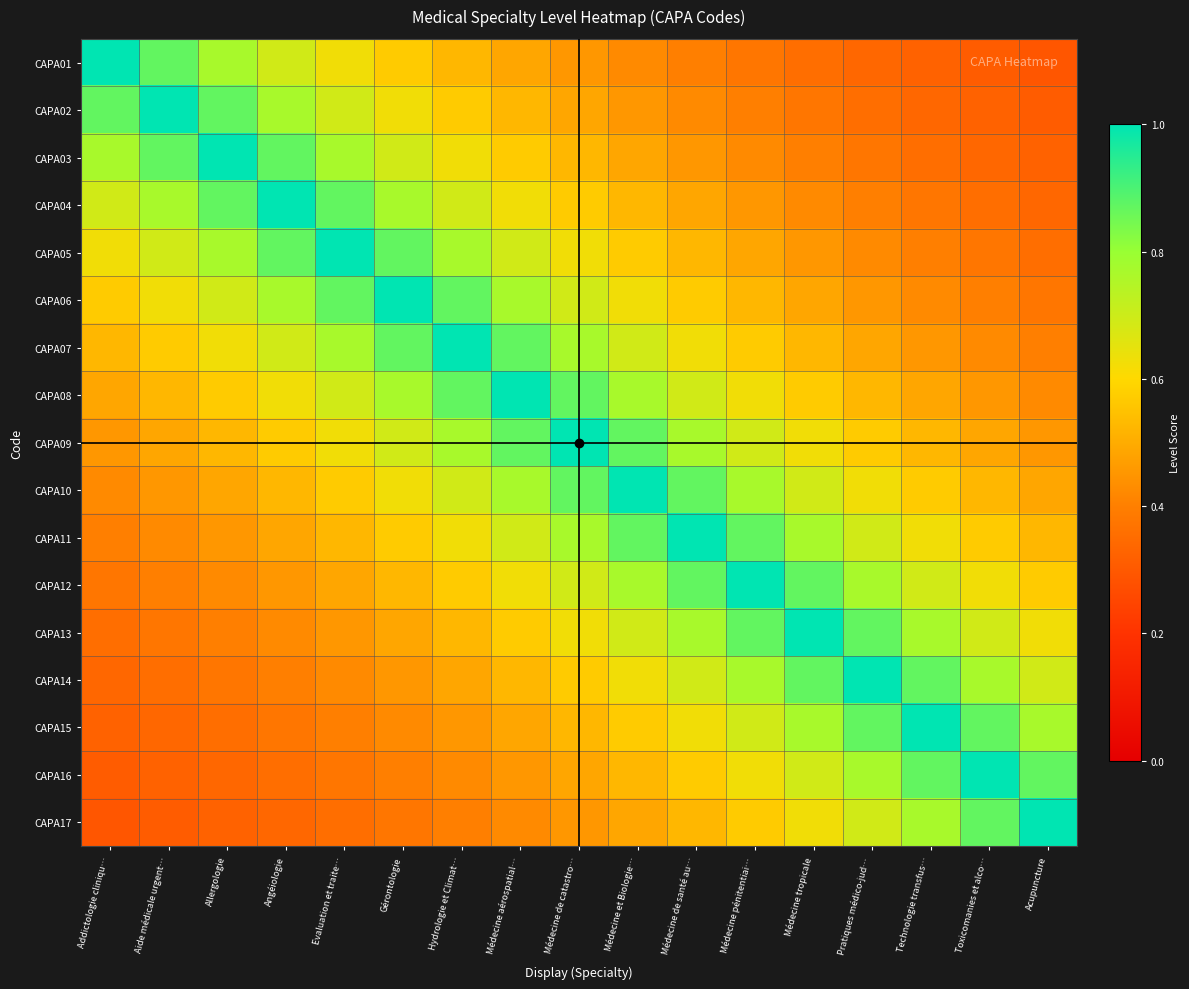

How many series are shown in this chart?

17